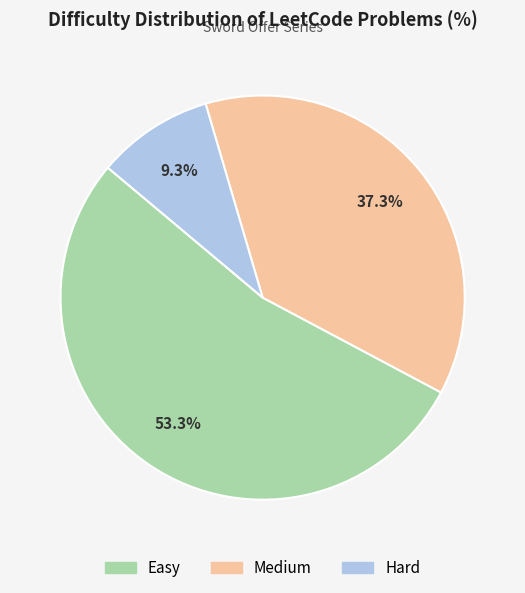

Is there any slice that represents more than half of the pie?

Yes